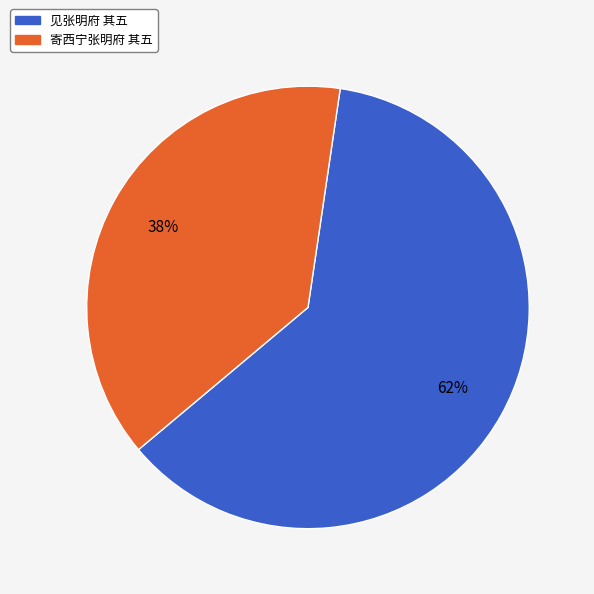

Is it true that 见张明府 其五 is 62% of the pie?

True